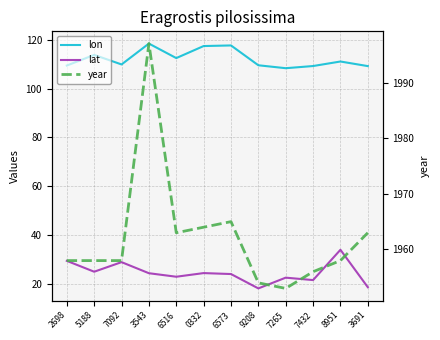

Which category has the highest value in the lon series?

3543